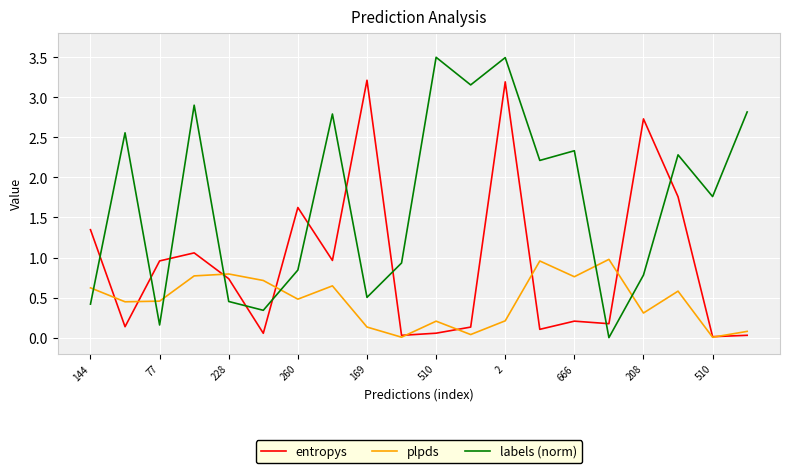

What is the maximum value for labels (norm)?

3.5